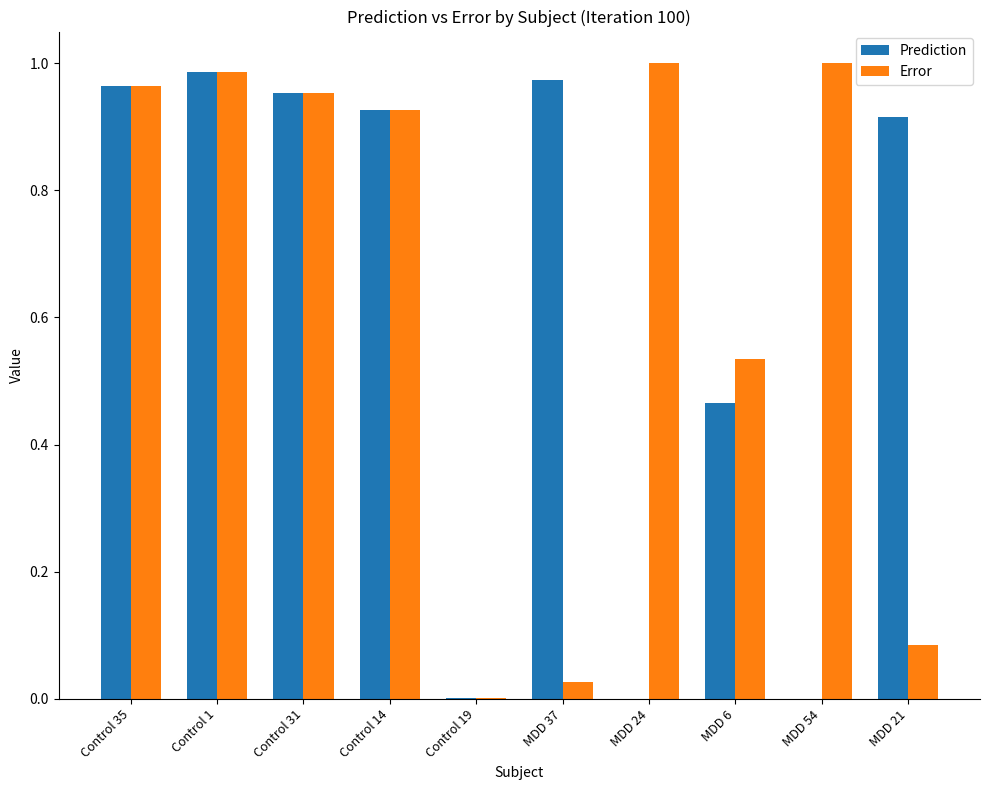

The Prediction series shows 0.2 at MDD 37. True or false?

False